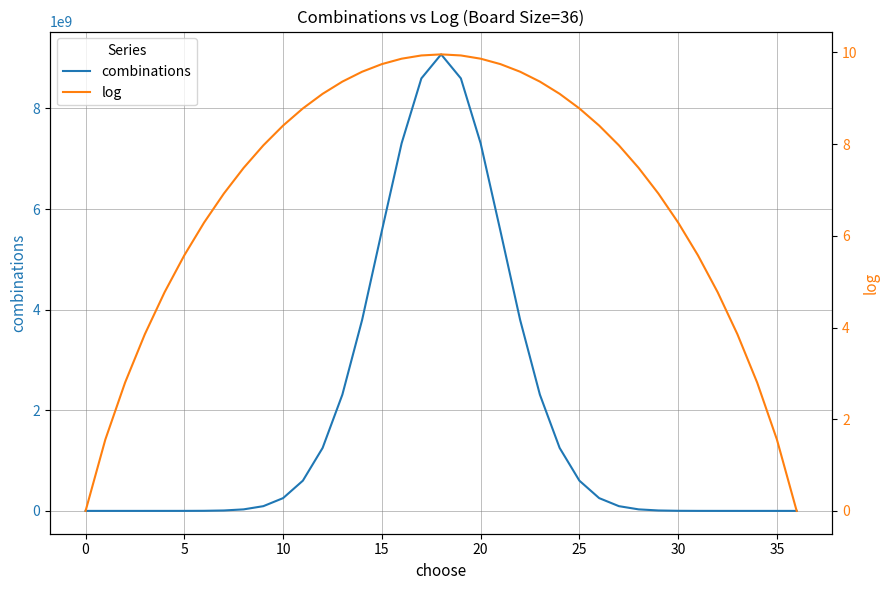

Which category has the highest value in the combinations series?

18